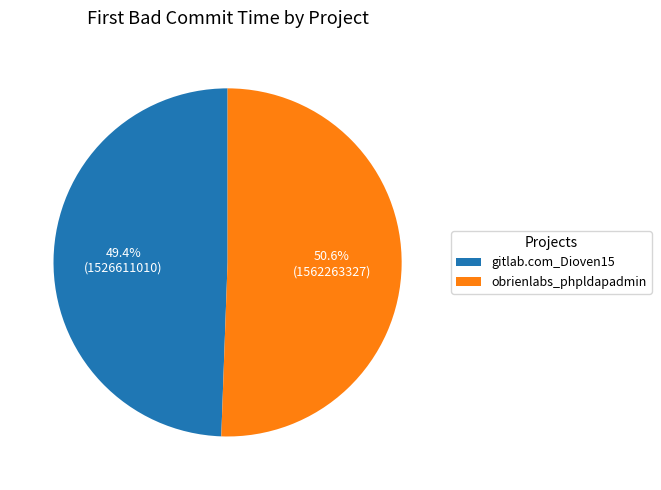

What is the majority slice?

obrienlabs_phpldapadmin